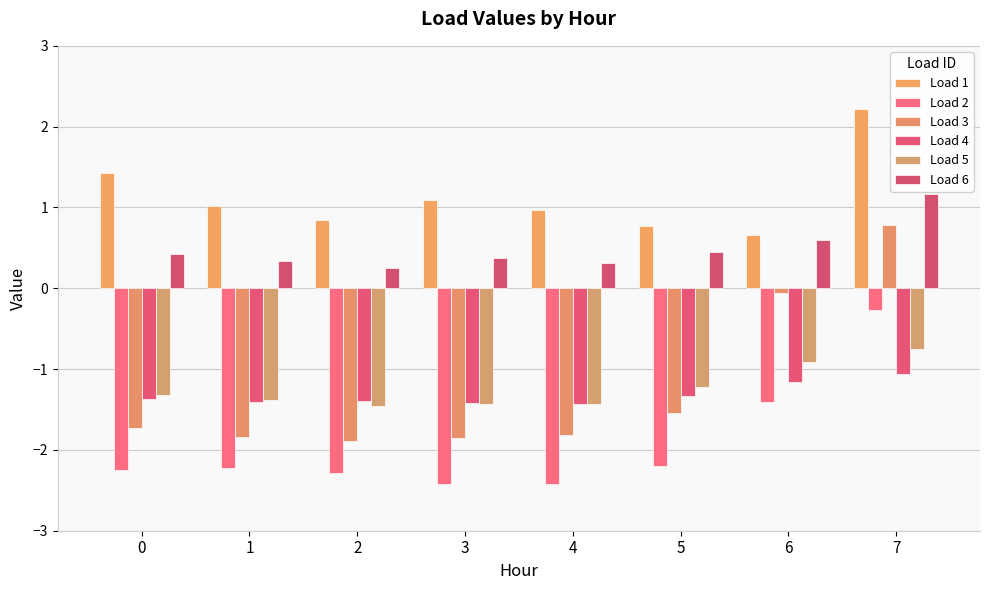

The value of Load 5 at 1 is -2.1. True or false?

False